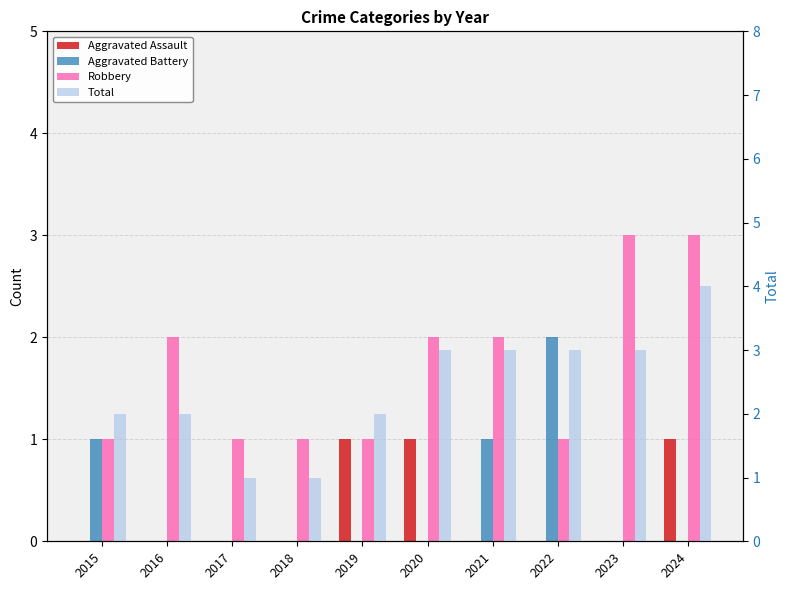

What is the value of the Total bar at the 7th from the left?

3